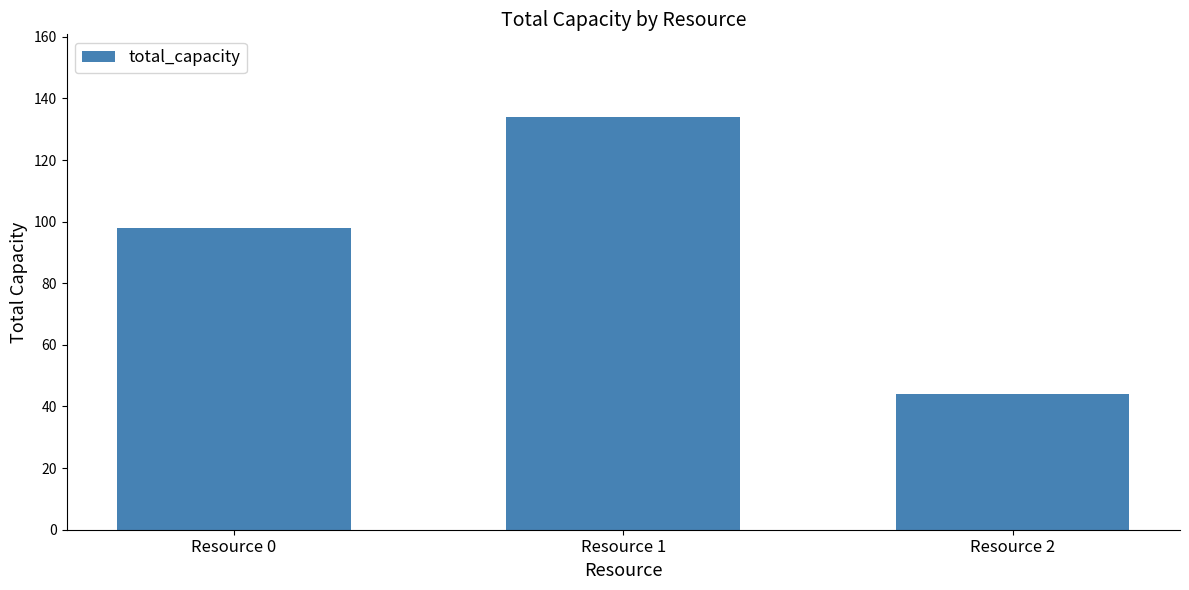

Are the bars horizontal?

No